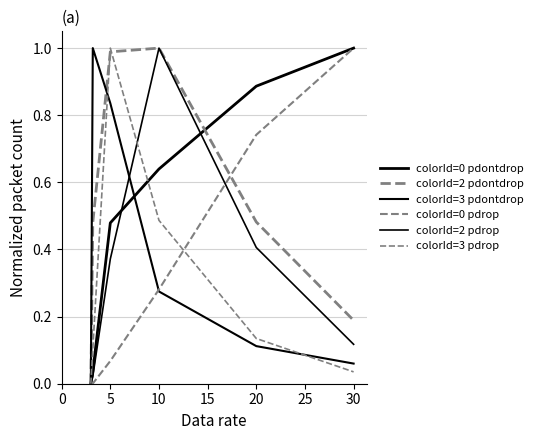

What is the maximum value shown in the chart?

1.0